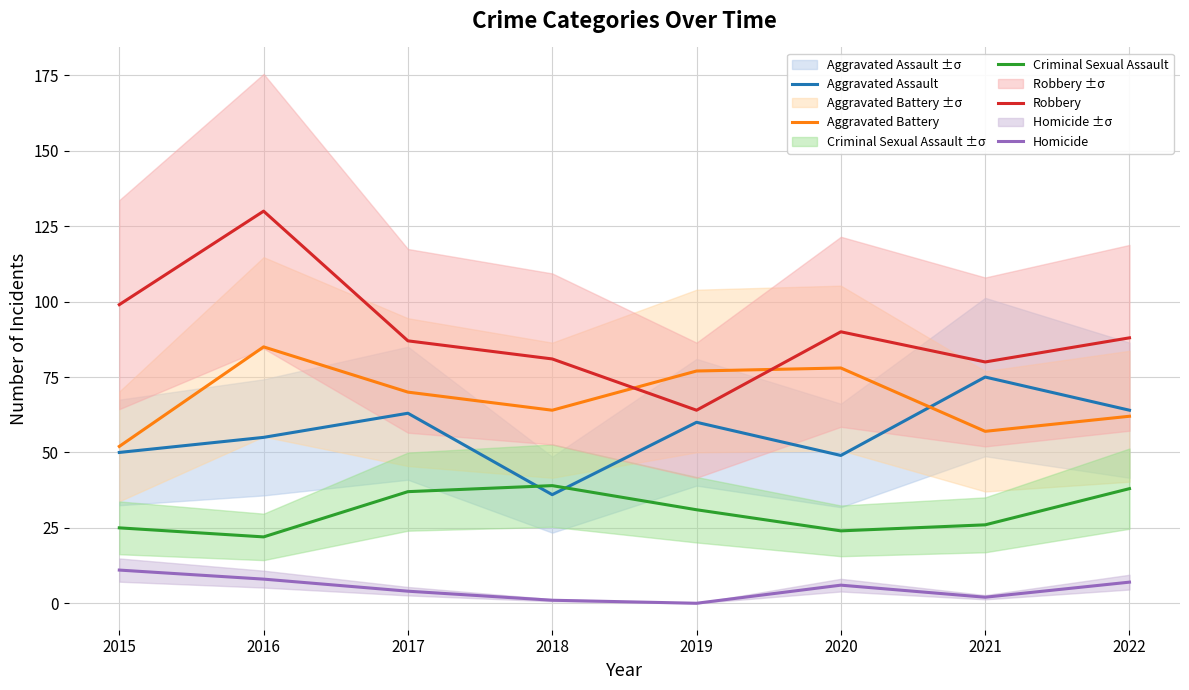

What is the spread (max minus min) of values at 2020?

84